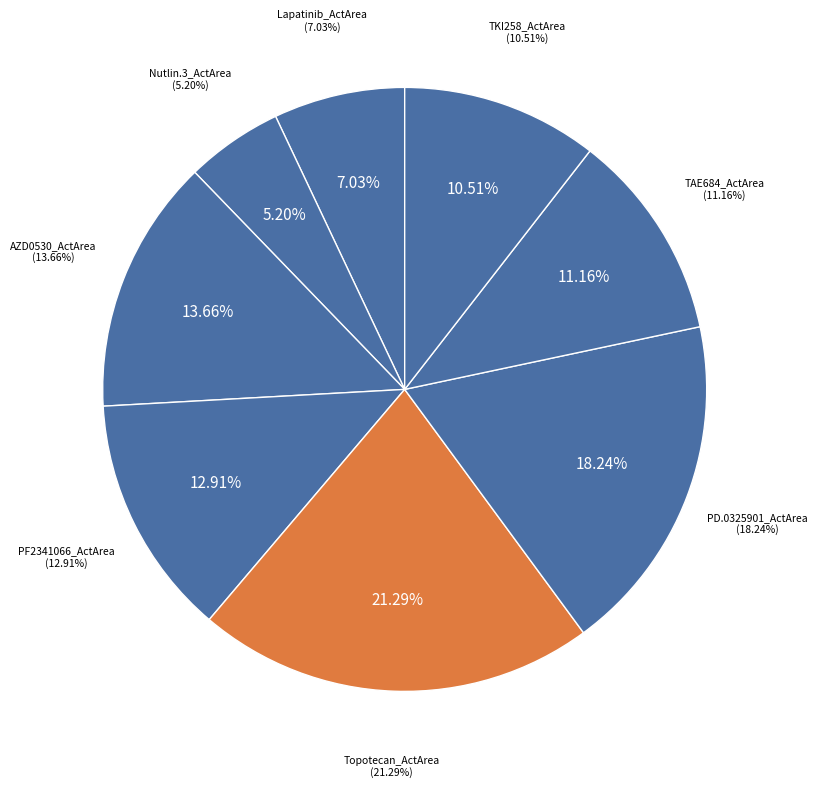

To the nearest percent, what portion does AZD0530_ActArea represent?

14%